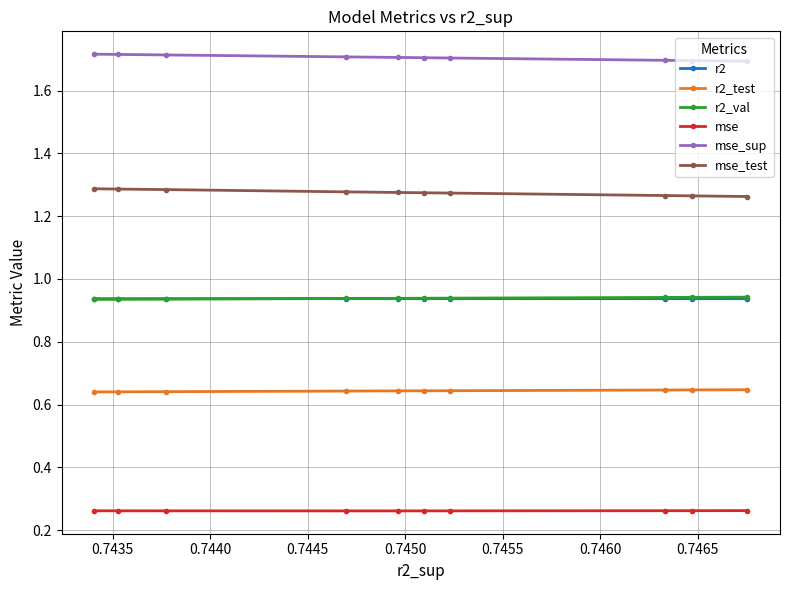

Count the mse_sup values in the range 1 to 2.

10